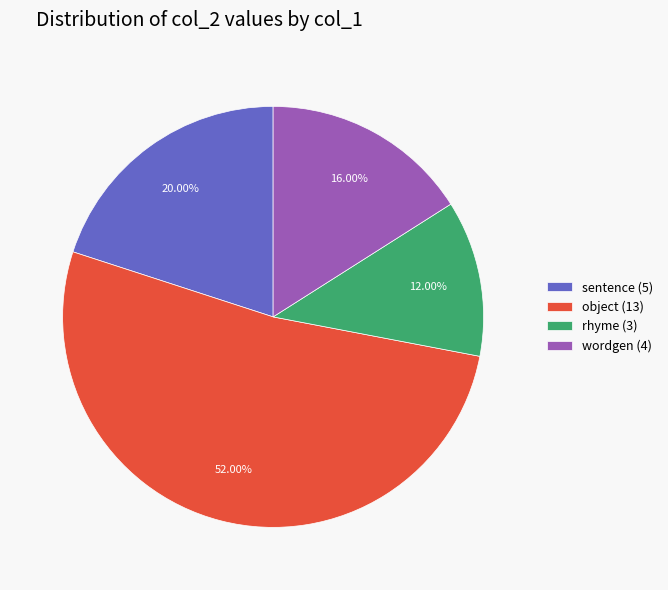

Which category has the smallest portion of the pie?

rhyme